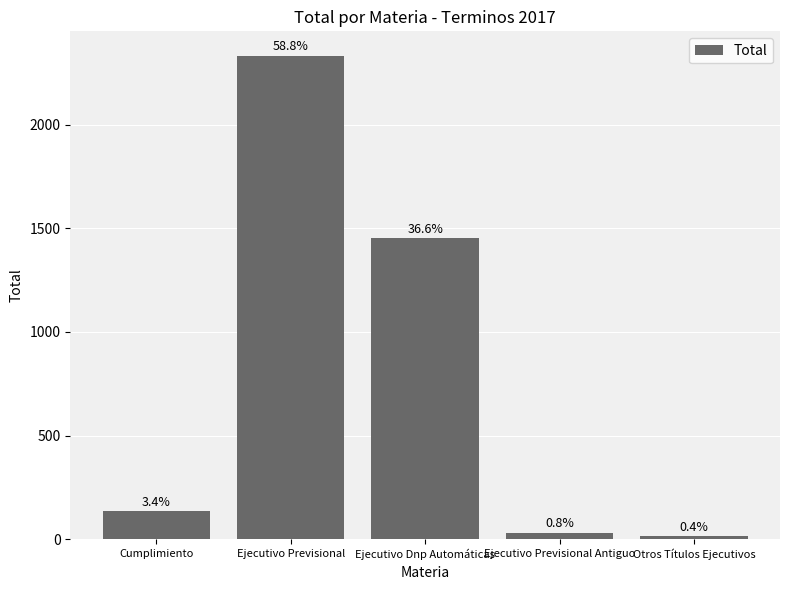

Are the bars horizontal?

No